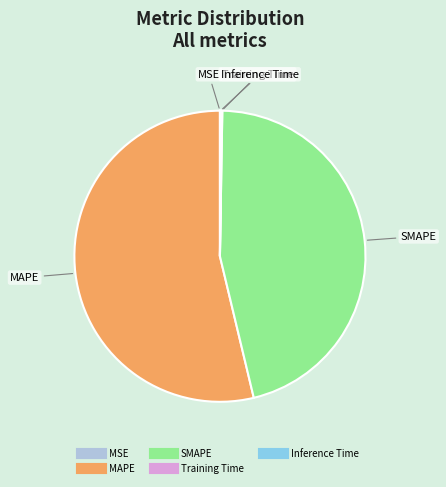

Which slice is the largest?

MAPE